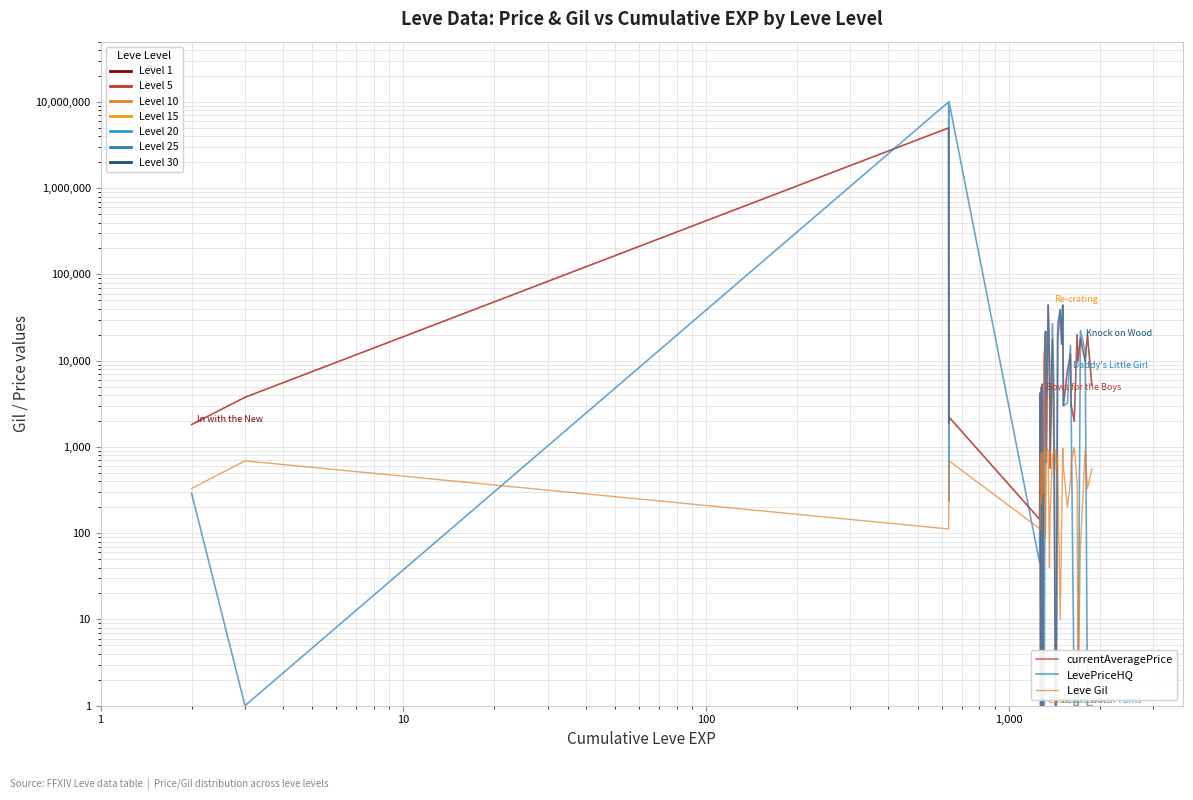

What is the sum of all LevePriceHQ values?

20367736